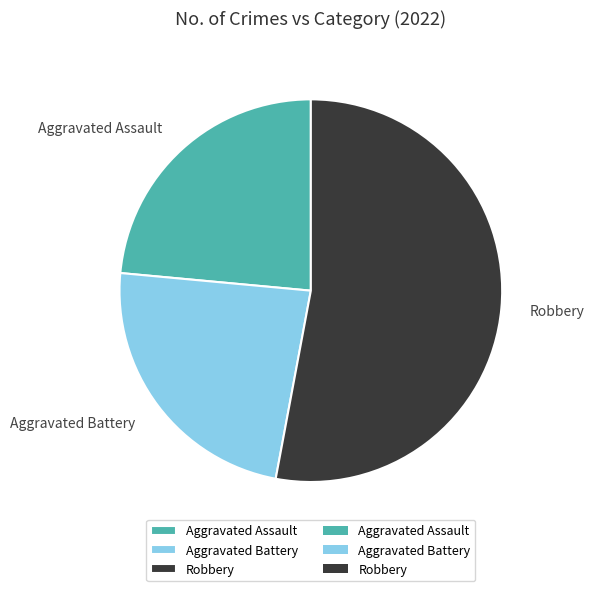

Which has a higher value, Aggravated Assault or Robbery?

Robbery